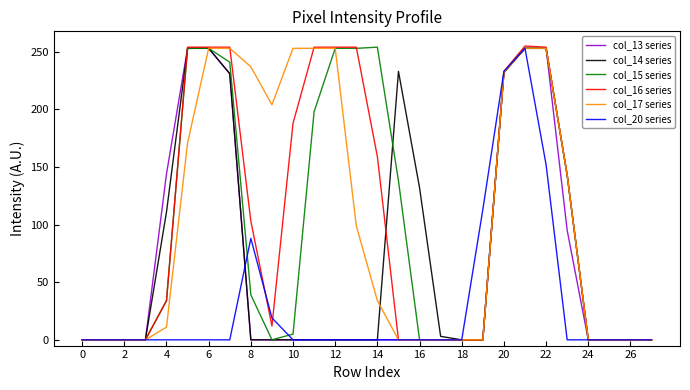

Which category has the highest value across all series?

21